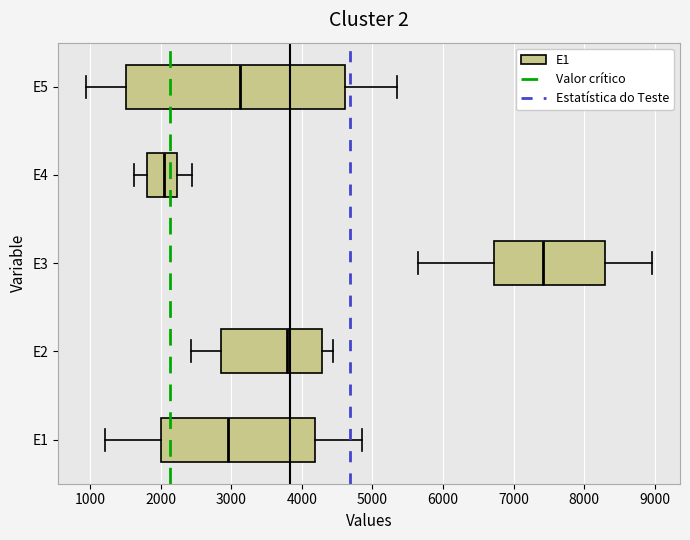

Reading bottom to top, transcribe this box plot: for each box, give where its median line is, the range the box spans, and where its two whiskers end, as read against the x-axis. The values are not printed on the chart, so give them approximately, as read against the axis.

E1: median 2900, box 2000 to 4200, whiskers 1200 to 4900
E2: median 3800, box 2900 to 4300, whiskers 2400 to 4400
E3: median 7400, box 6700 to 8300, whiskers 5700 to 9000
E4: median 2000, box 1800 to 2200, whiskers 1600 to 2400
E5: median 3100, box 1500 to 4600, whiskers 900 to 5300